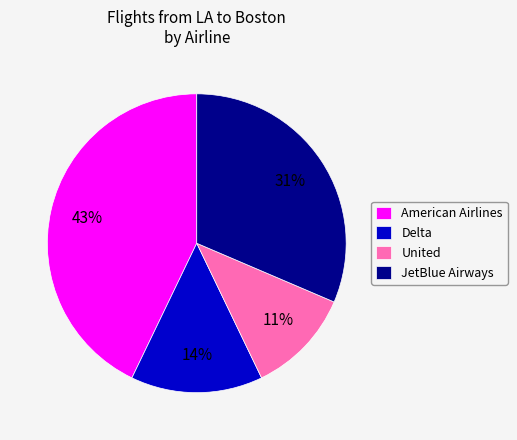

Which category has the biggest portion of the pie?

American Airlines